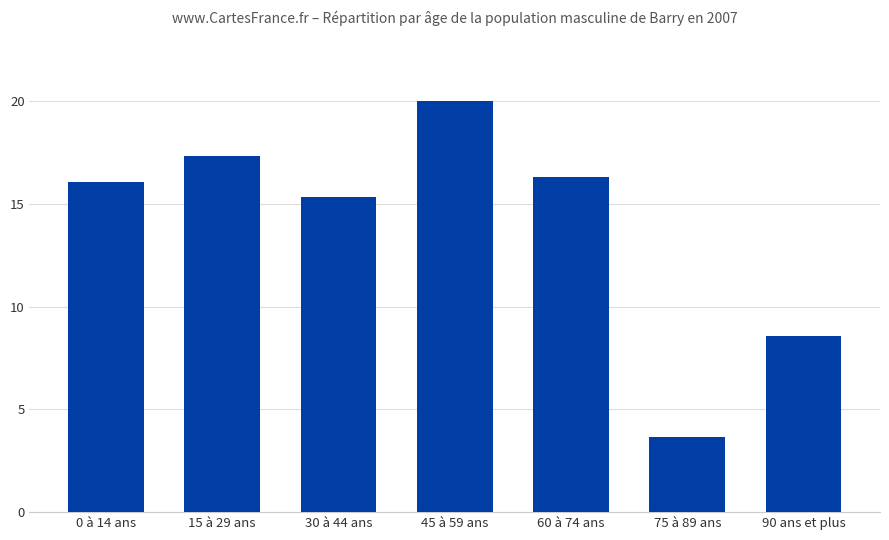

Where does the data first go above 16?

0 à 14 ans